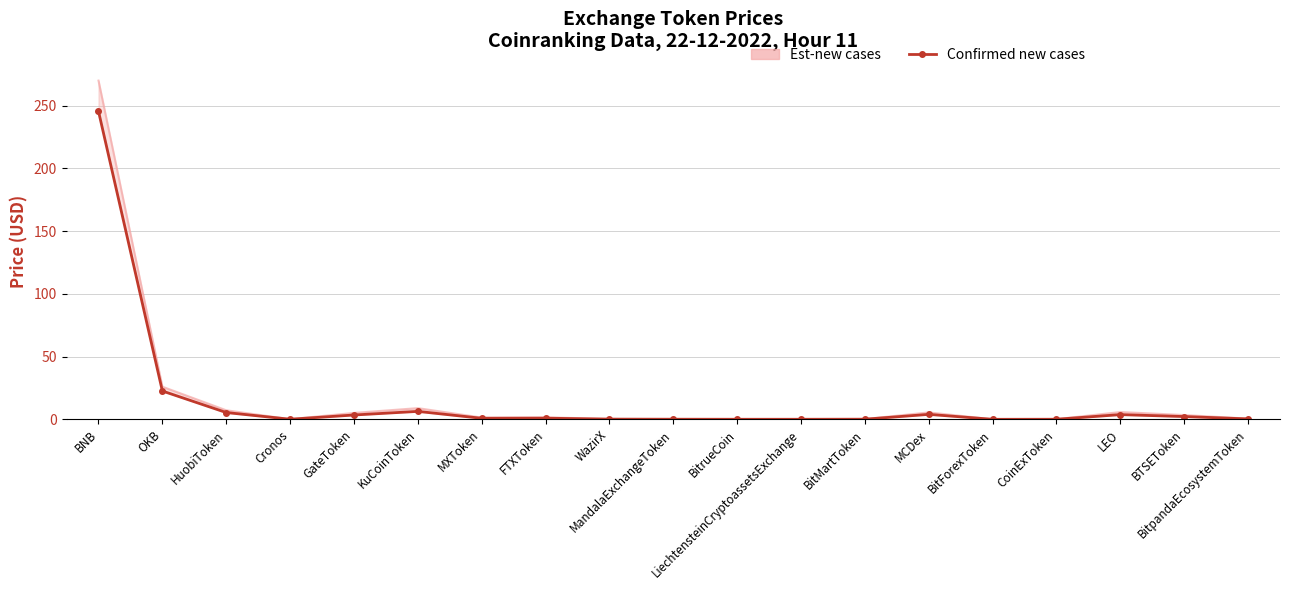

What position from the left is KuCoinToken?

6